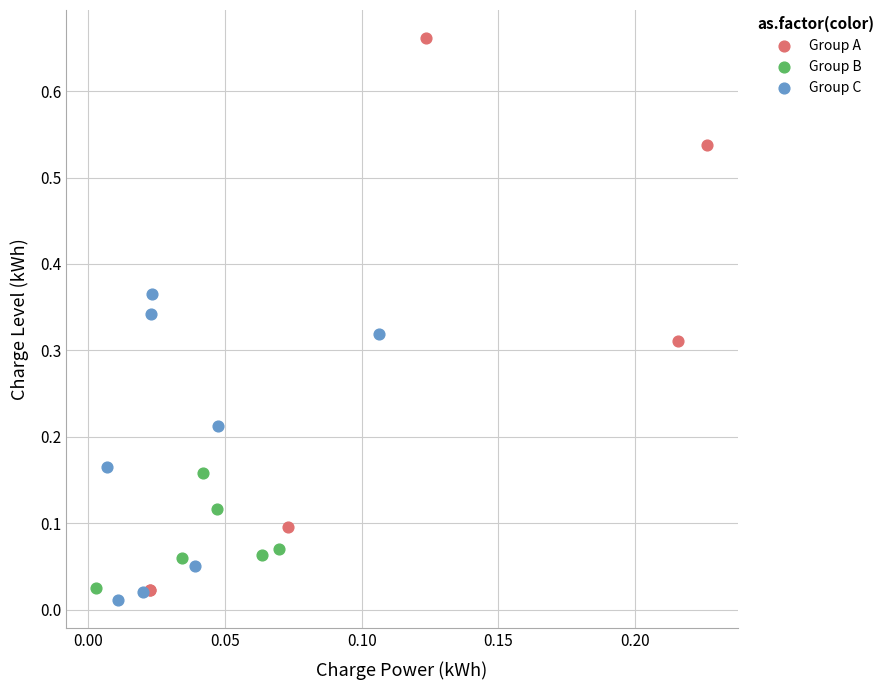

Which series reaches the maximum Y coordinate?

Group A